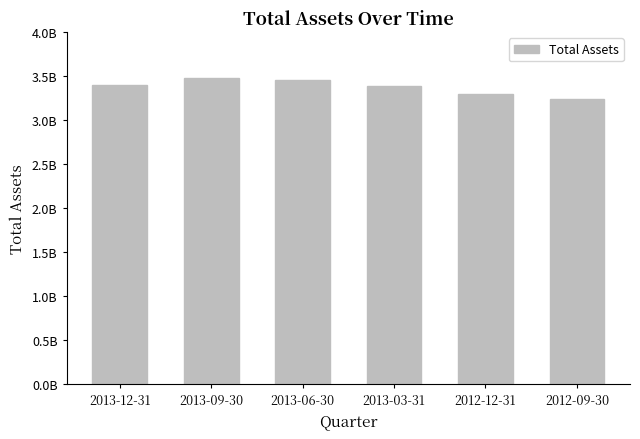

What is the label of the 4th bar from the right?

2013-06-30